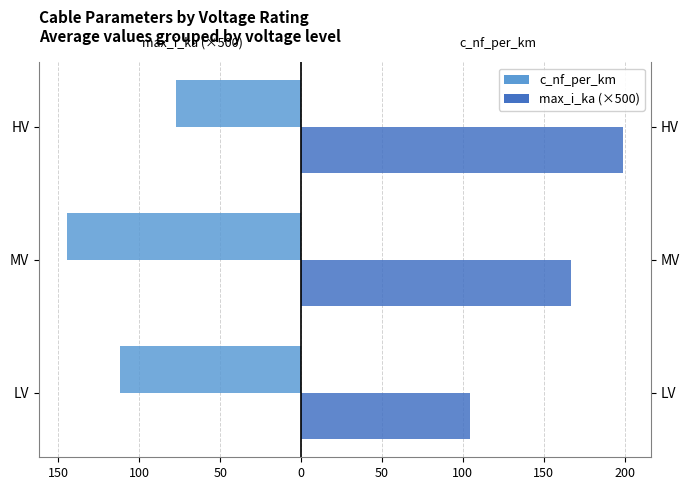

Rank the series at MV from lowest to highest value.

c_nf_per_km, max_i_ka (×500)